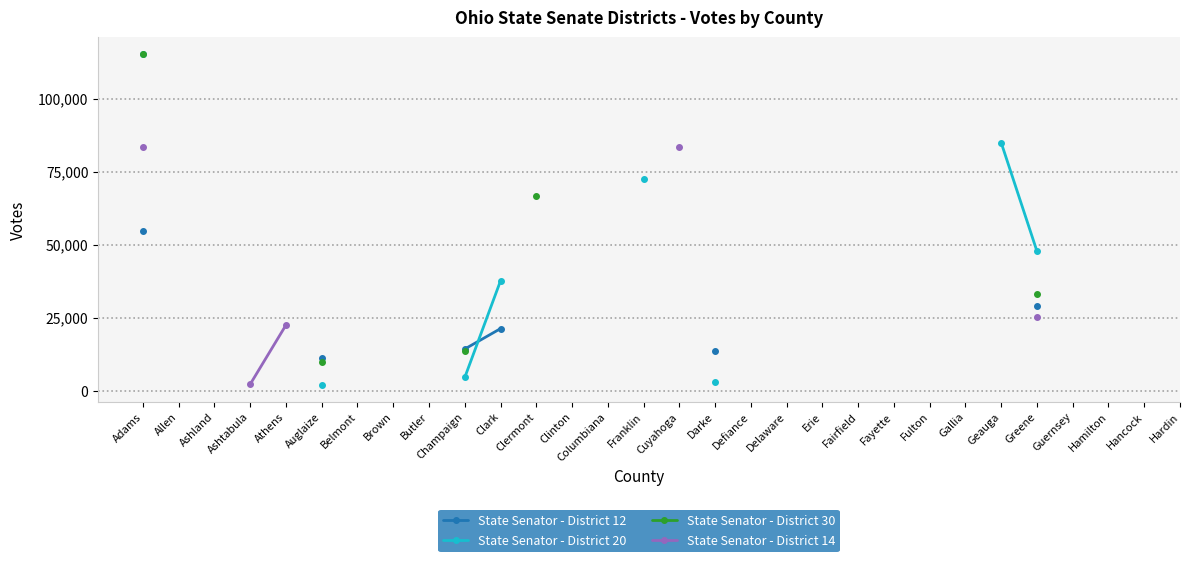

Is the value of State Senator - District 14 at Cuyahoga greater than the value of State Senator - District 30 at Franklin?

No